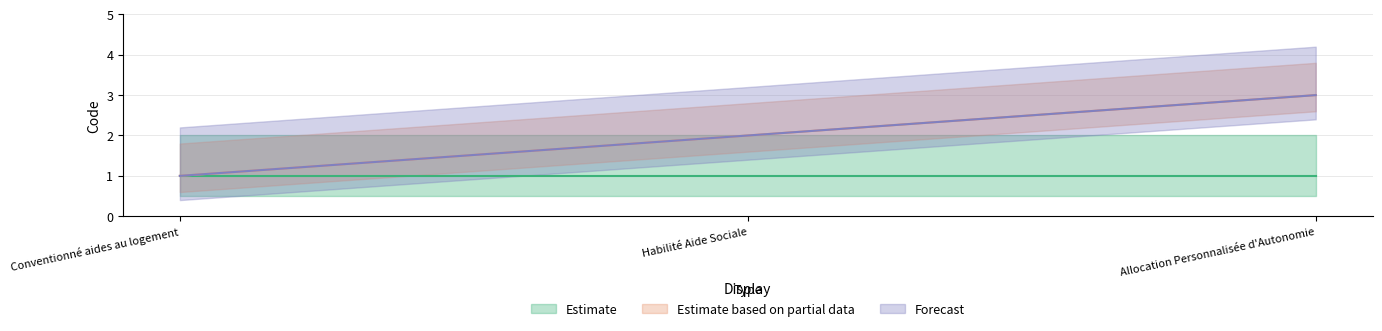

What is the total value across all series at Conventionné aides au logement?

2